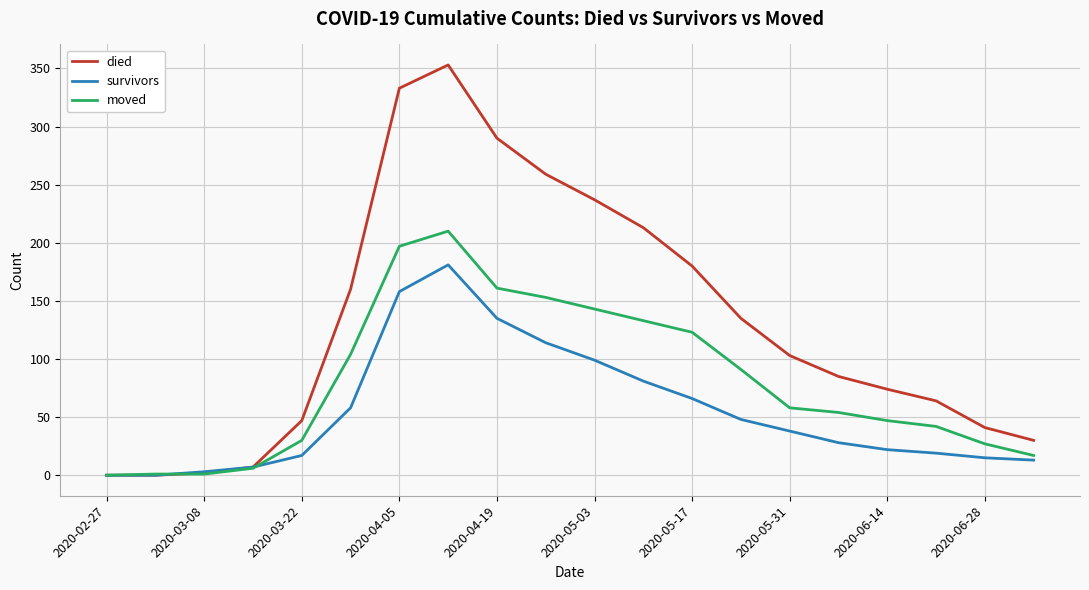

List the series in order of their peak value, highest first.

died, moved, survivors